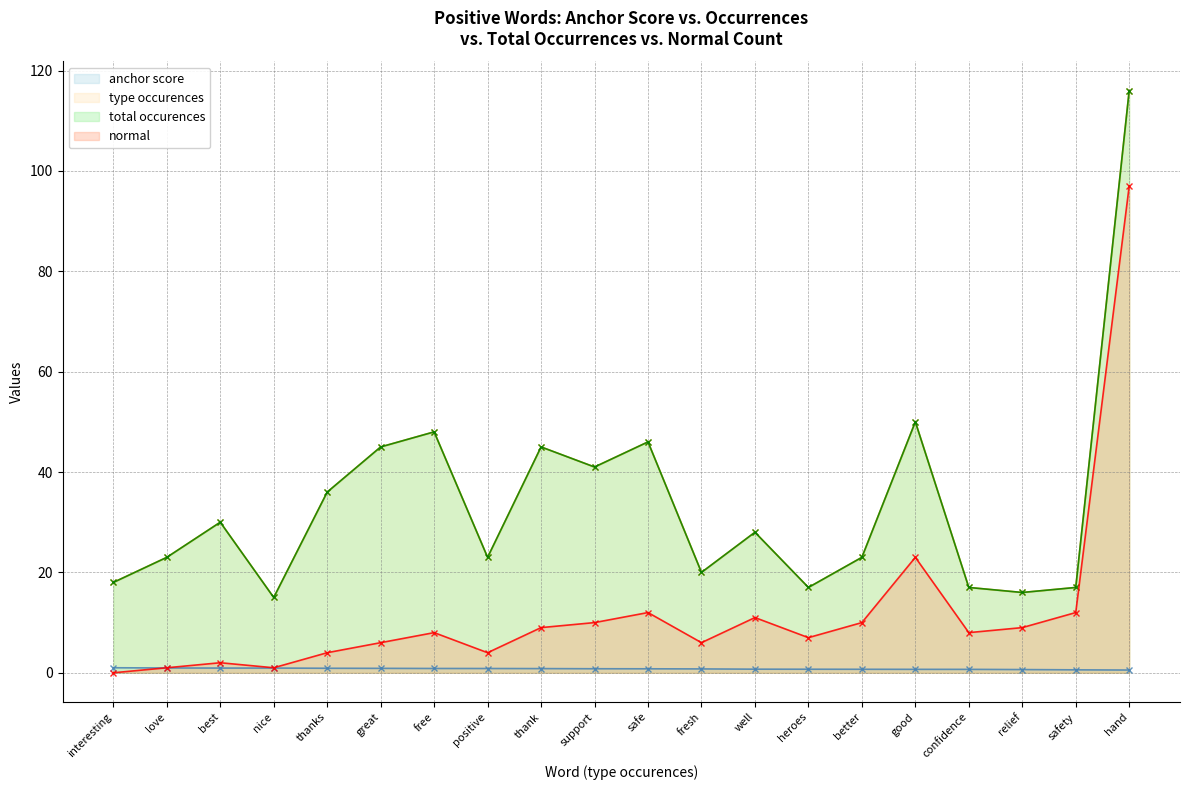

List the series in order of their peak value, lowest first.

anchor score, normal, type occurences, total occurences